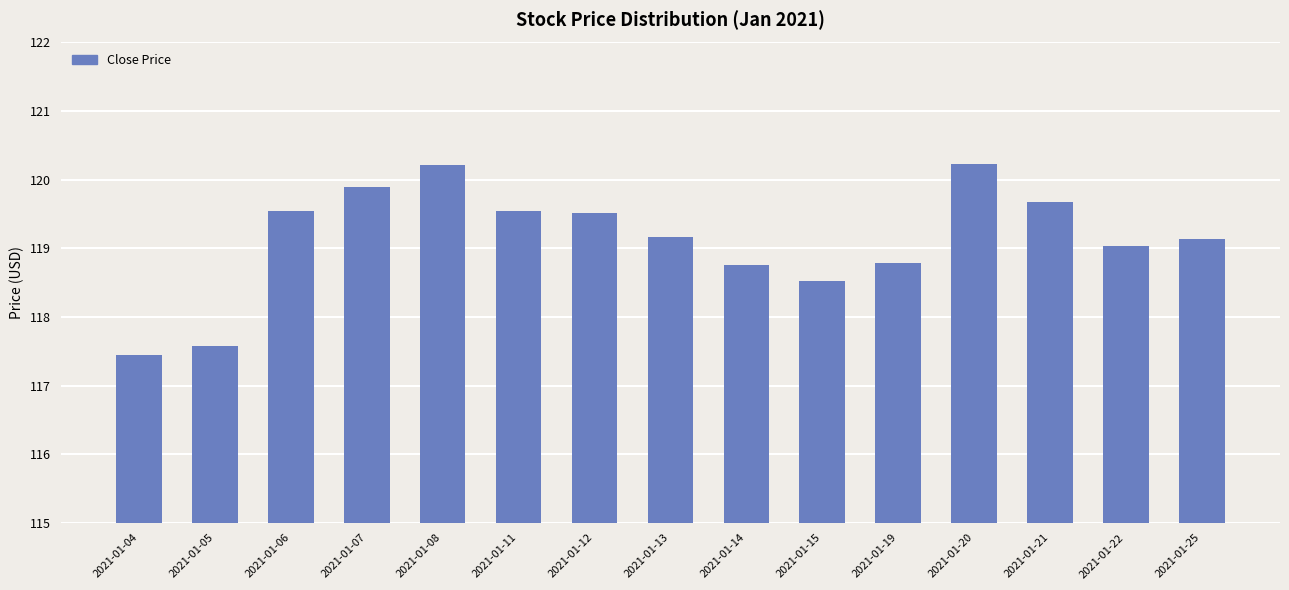

Is it true that the value at 2021-01-14 is 39.7?

False